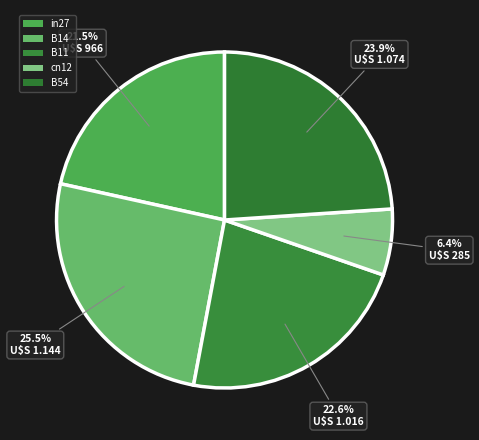

Is in27 the majority of the pie?

No